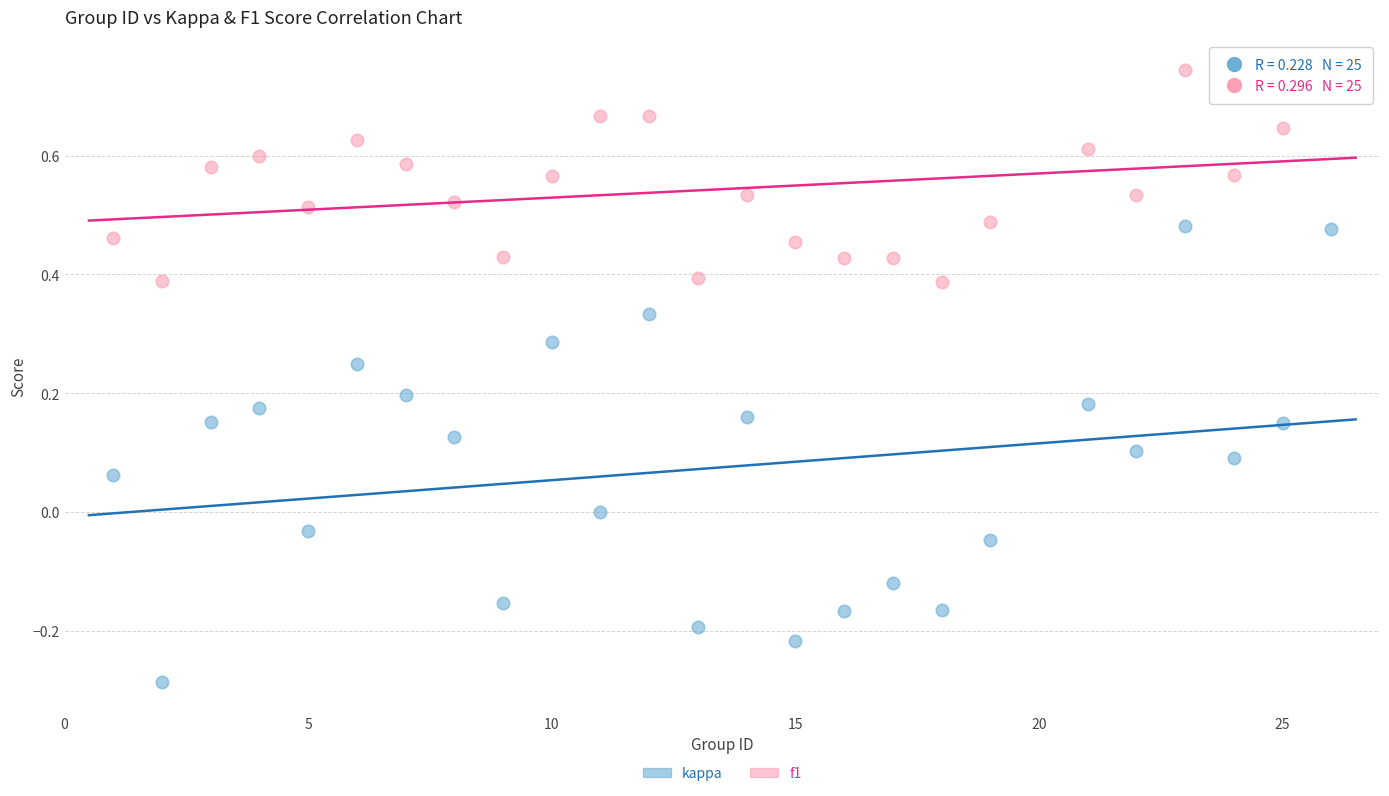

What is the X range (max minus min) for the scatter plot?

25.0